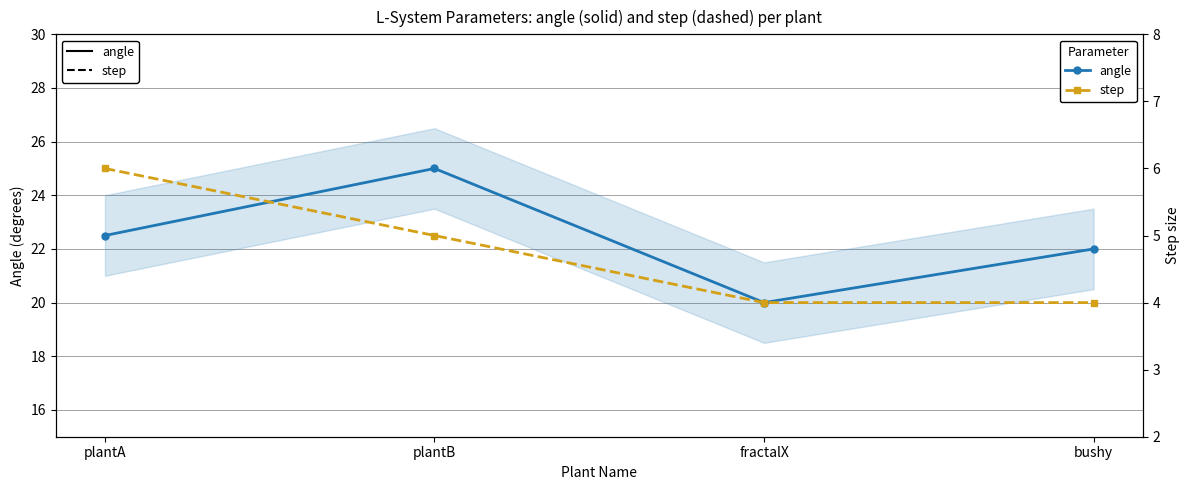

Where does the step series first go above 5?

plantA